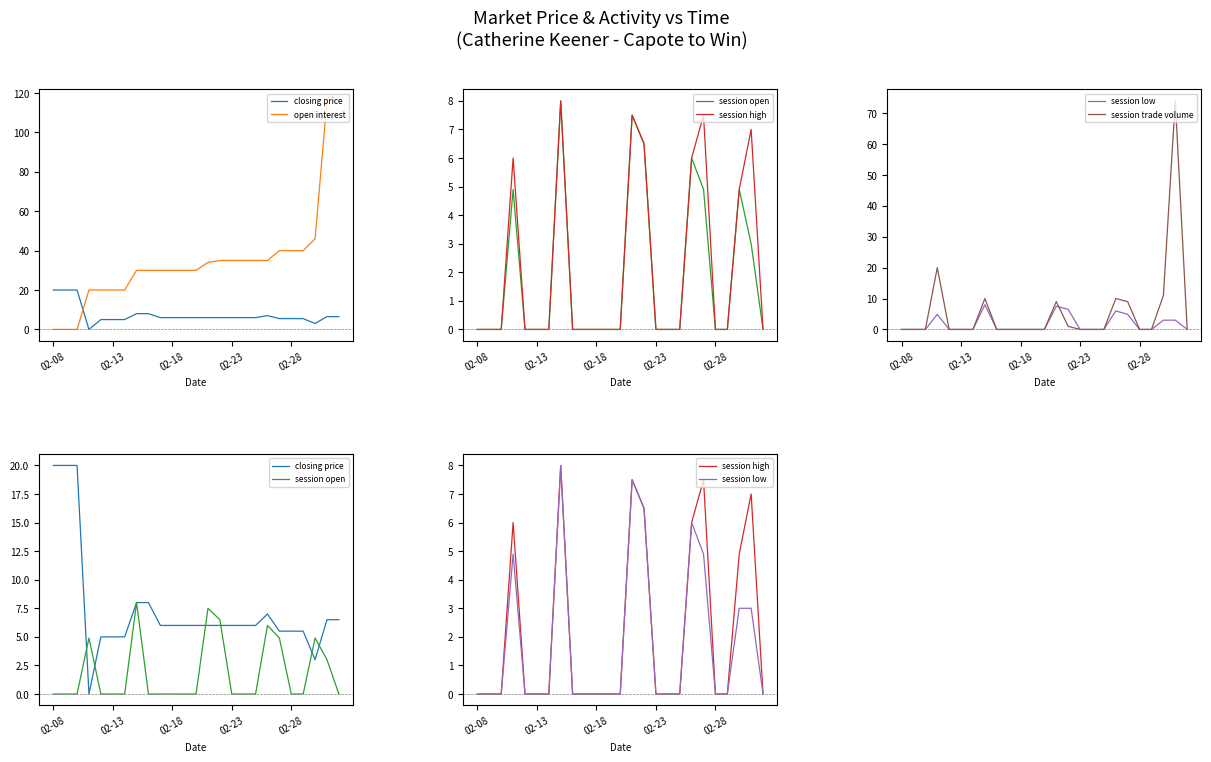

True or false: session low and session high cross at least once.

False